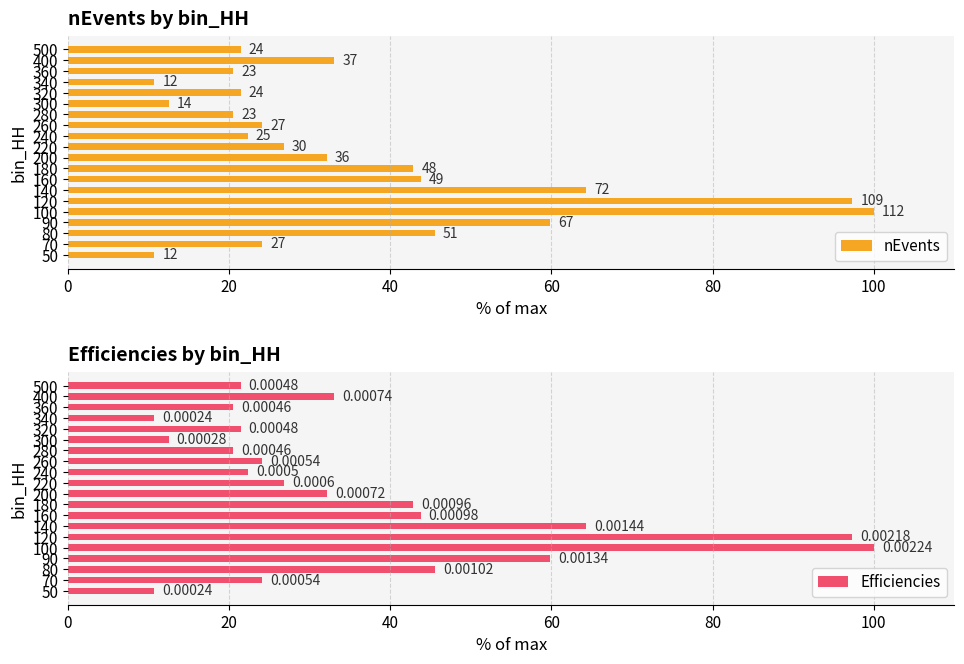

Which series has the largest range (max minus min)?

nEvents